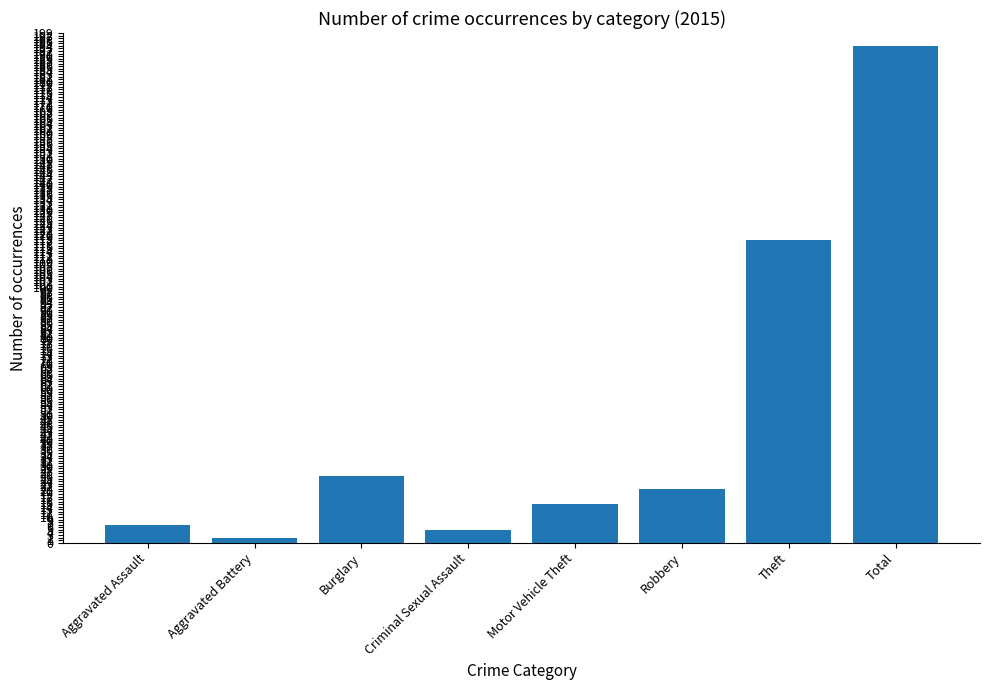

What is the label of the 6th bar from the right?

Burglary